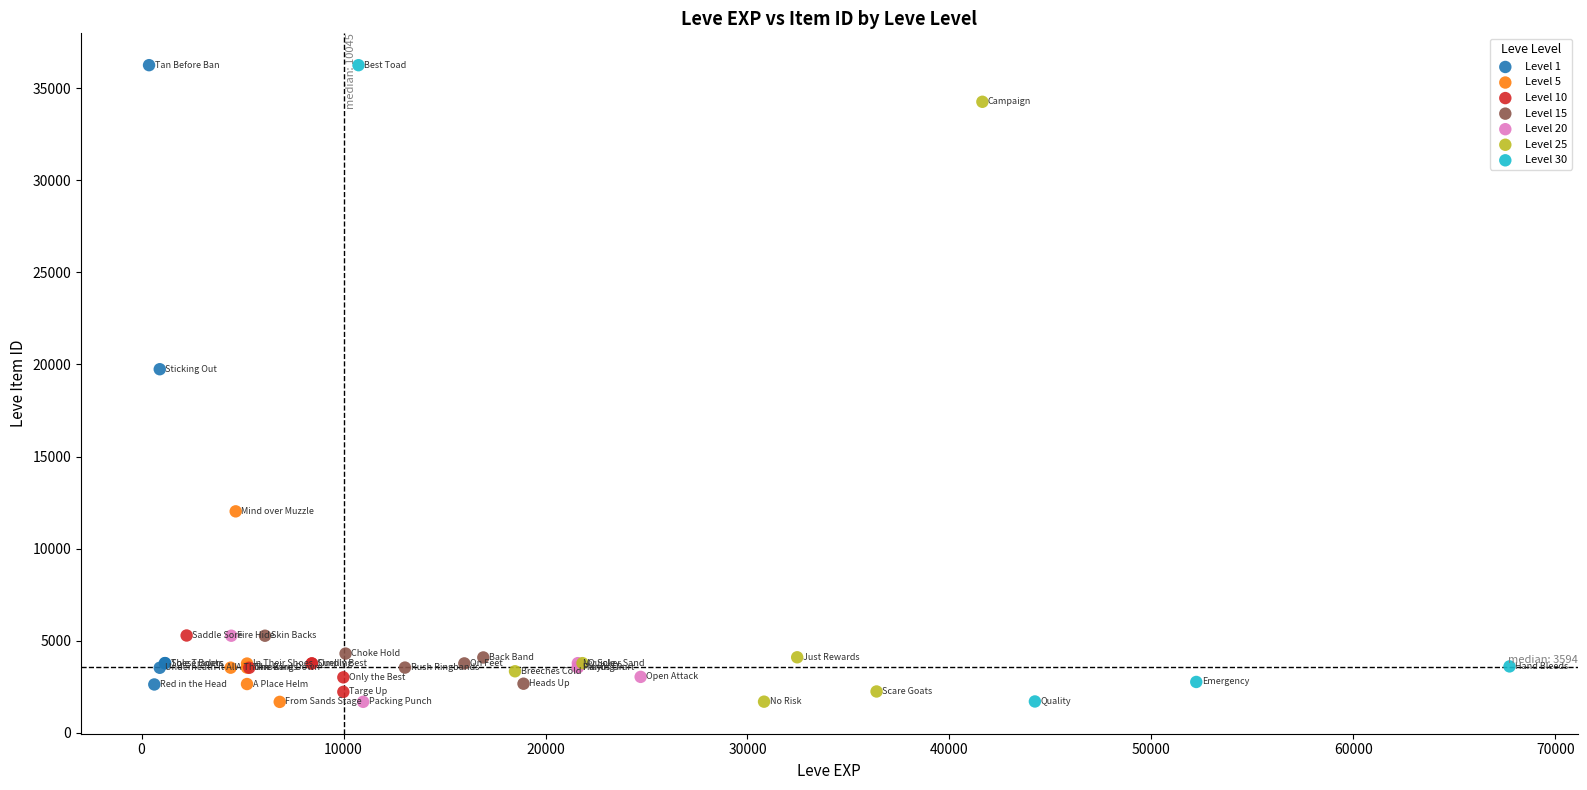

What are all the series names shown in the legend?

Level 1, Level 5, Level 10, Level 15, Level 20, Level 25, Level 30